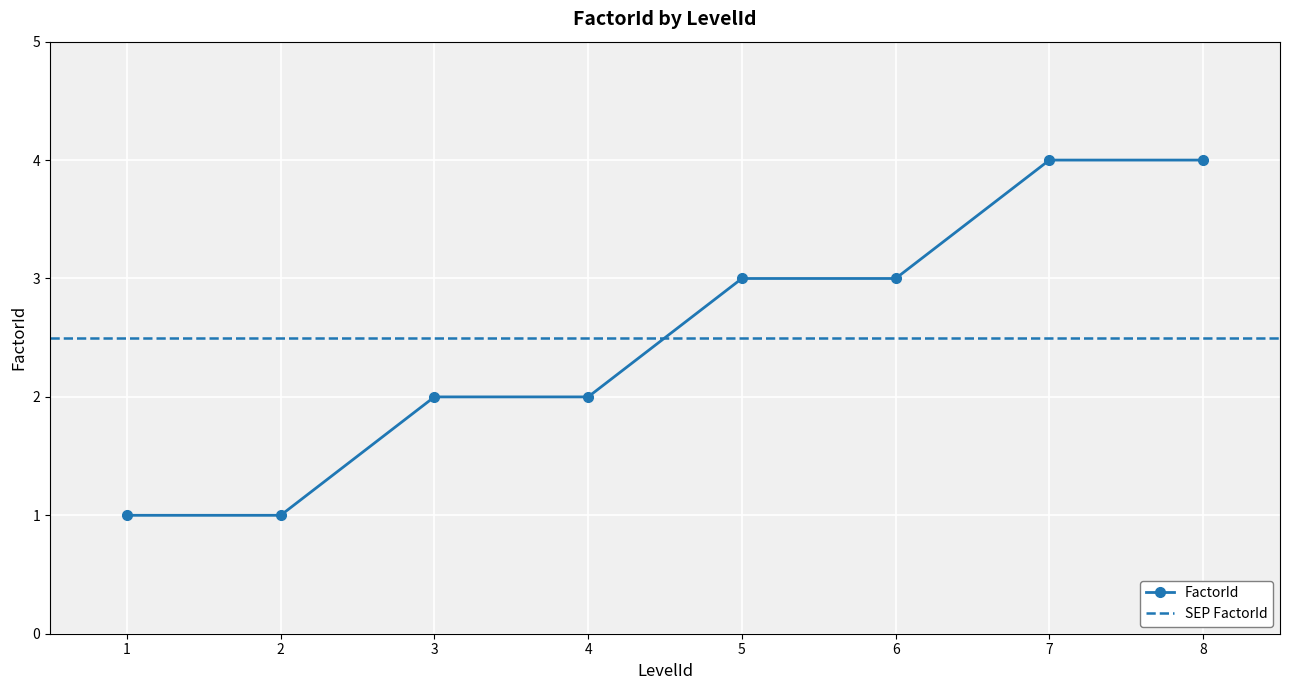

What is the sum of the values at 3 and 7?

6